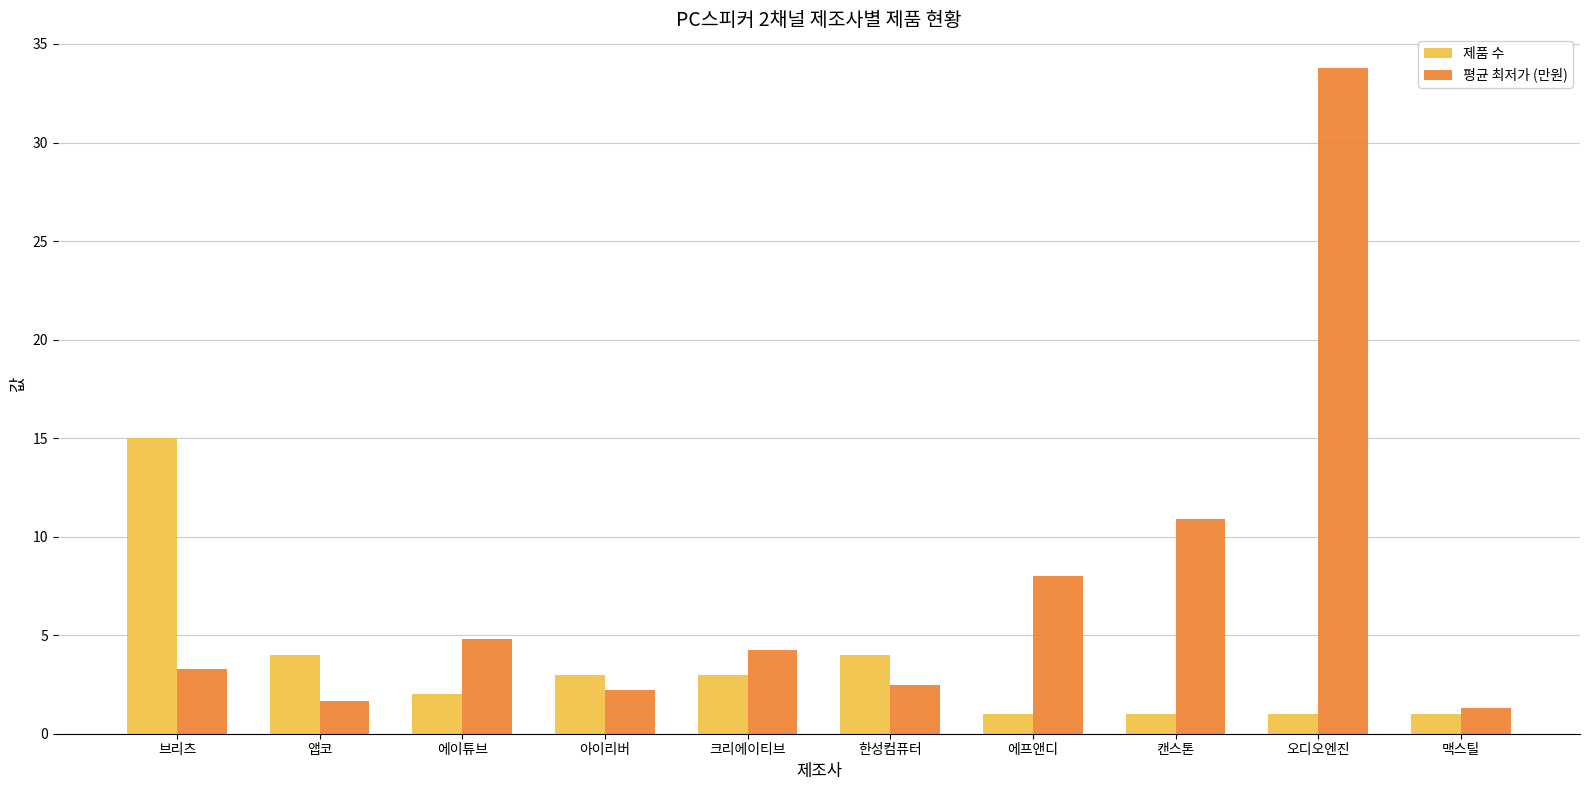

At which category does the chart reach its peak across all series?

오디오엔진